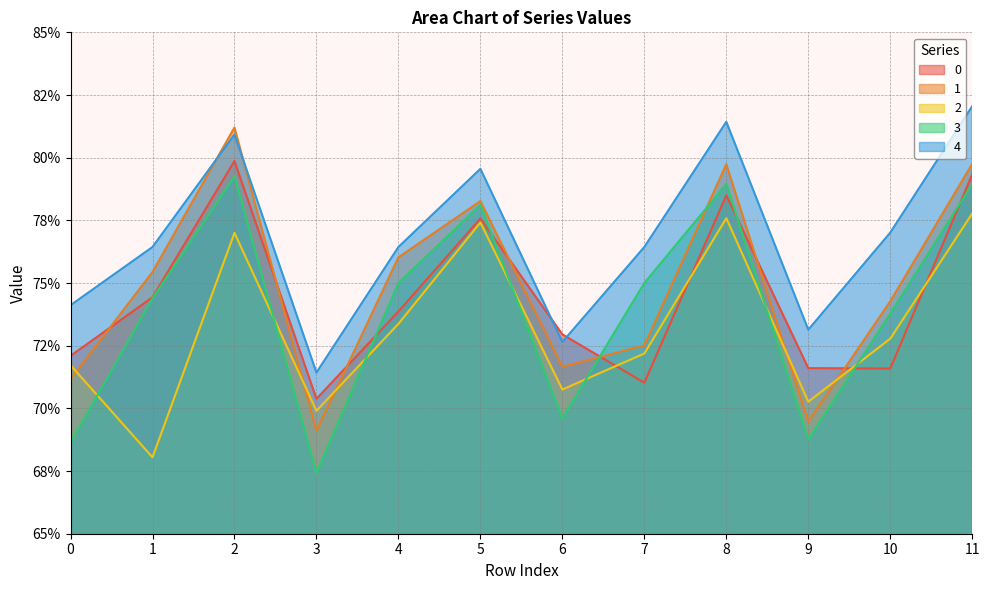

Count the 2 values in the range 0 to 1.

12